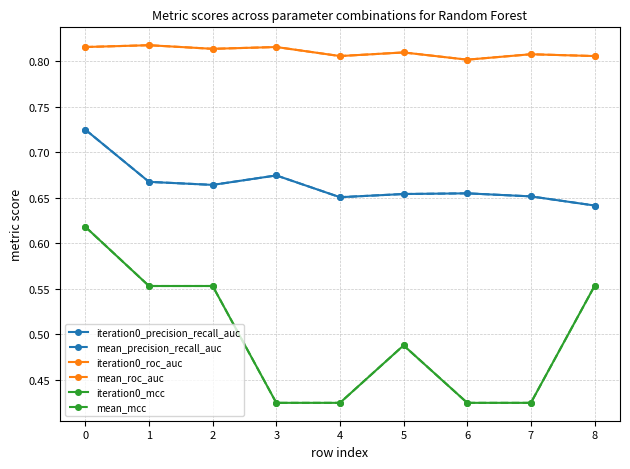

Is this an area chart (filled region under the line)?

No